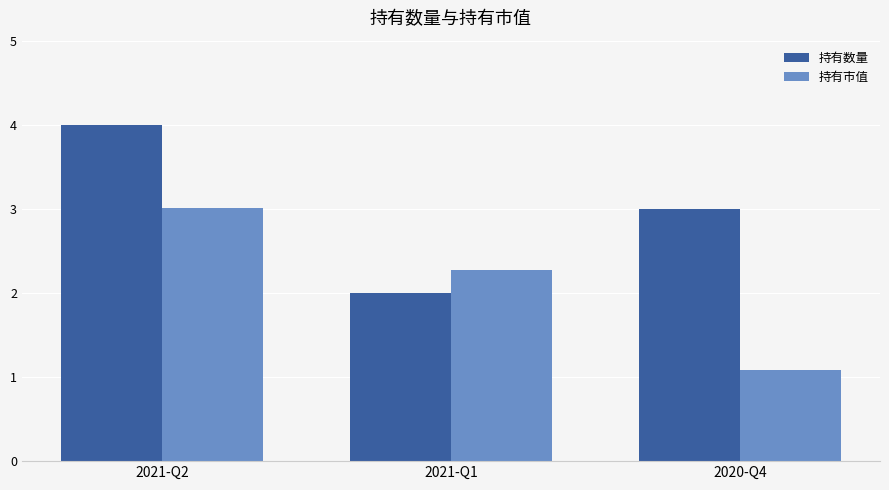

How many groups of bars are there?

3